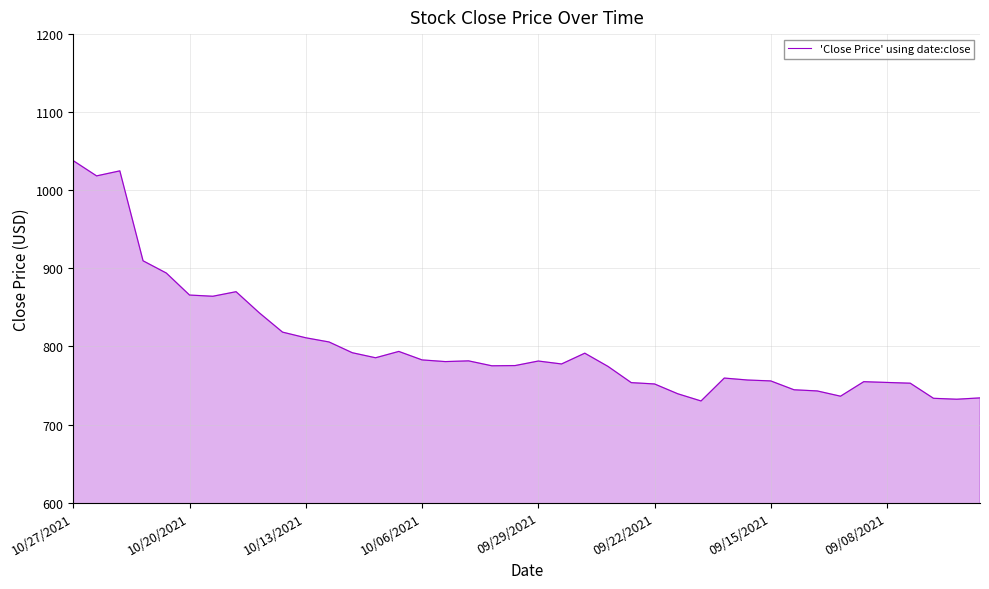

What is the minimum value shown in the chart?

730.2